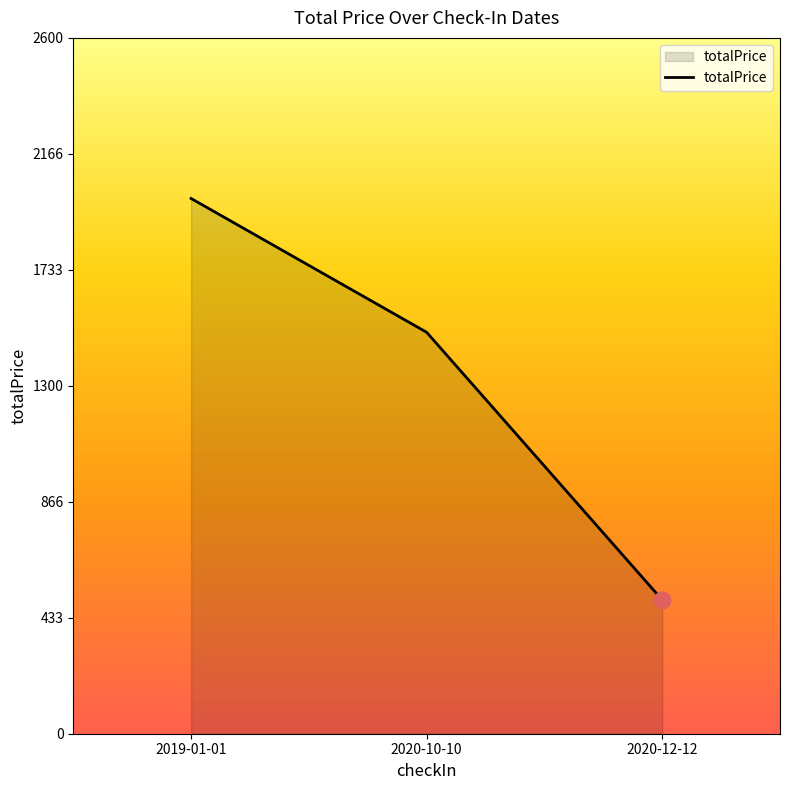

List the labels in order of value, largest first.

2019-01-01, 2020-10-10, 2020-12-12